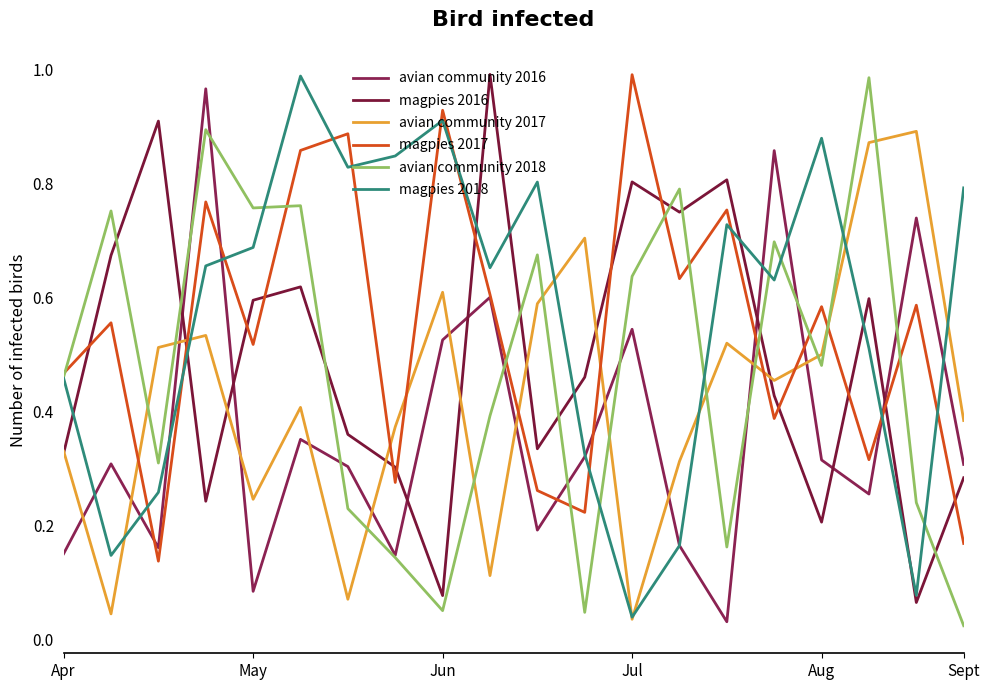

Which category has the highest value across all series?

9